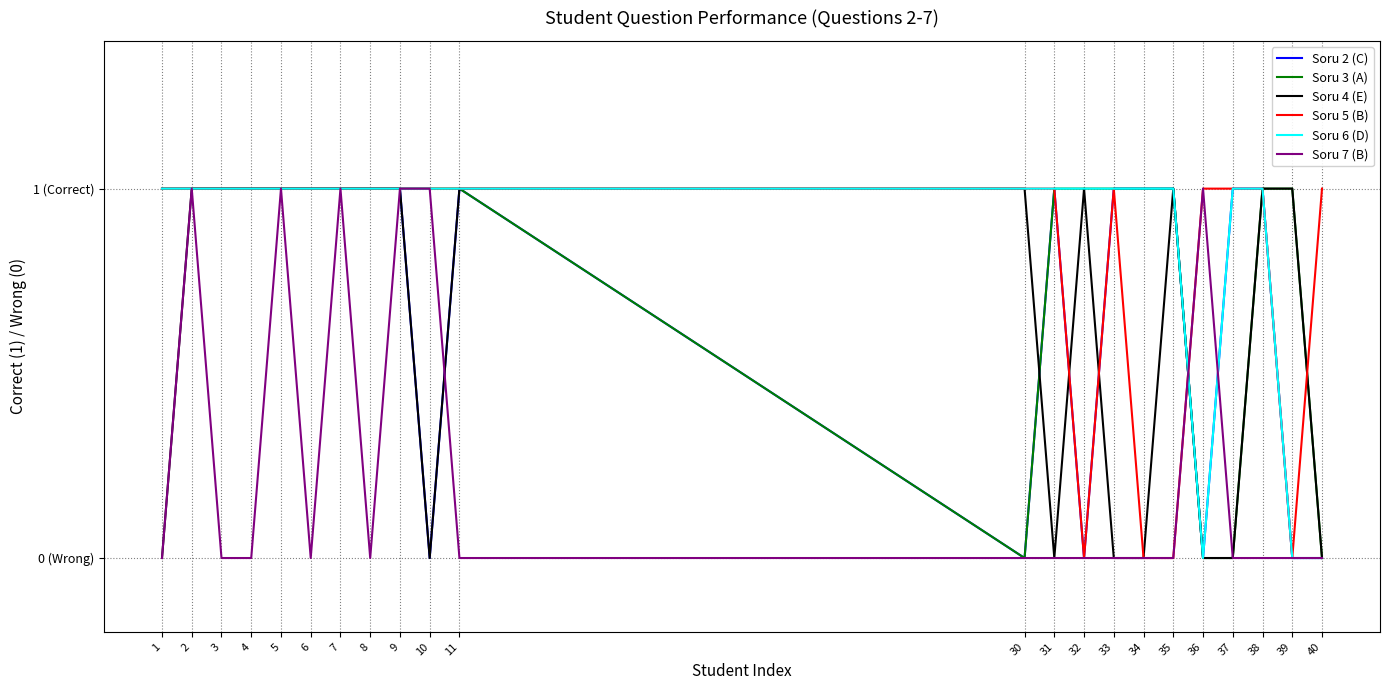

What is the maximum value for Soru 2 (C)?

1